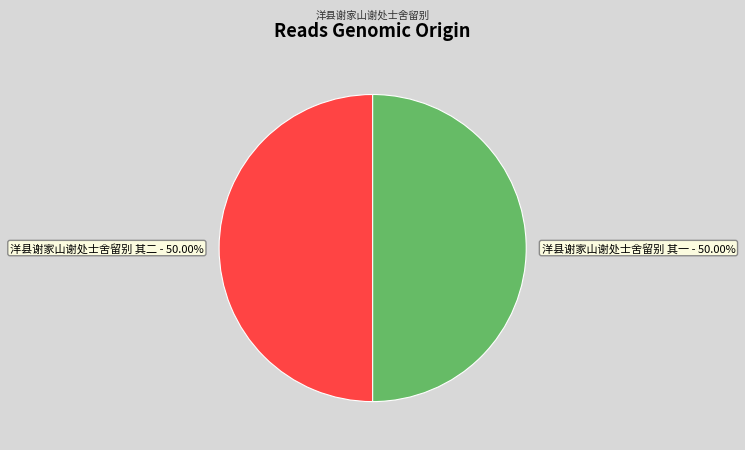

The 洋县谢家山谢处士舍留别 其二 slice represents 50% of the pie. True or false?

True